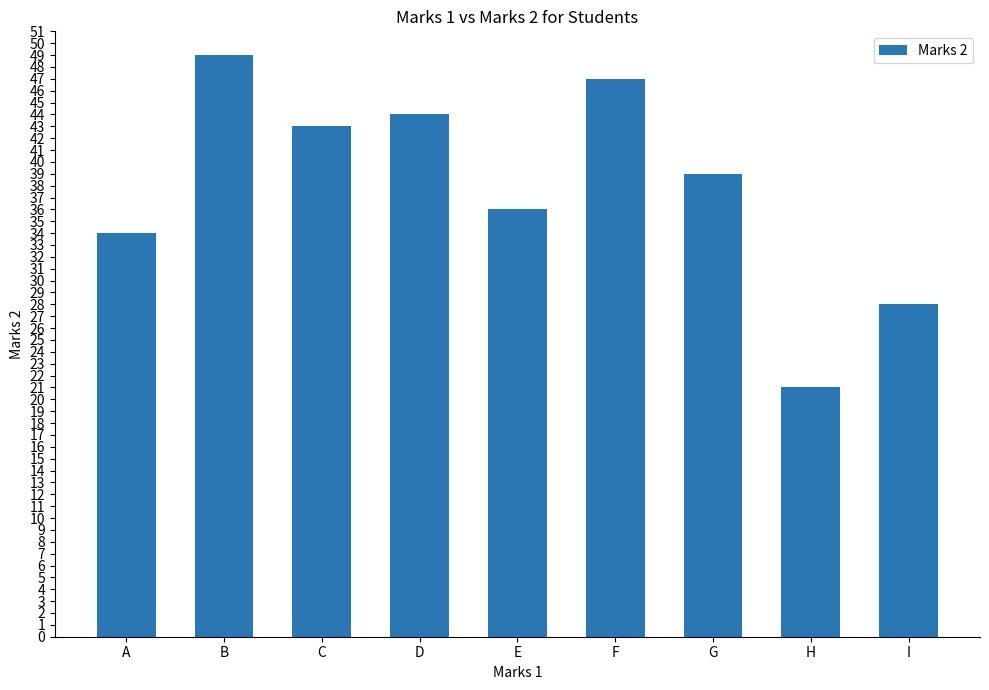

Reading left to right, list all the values displayed in this chart.

34	49	43	44	36	47	39	21	28